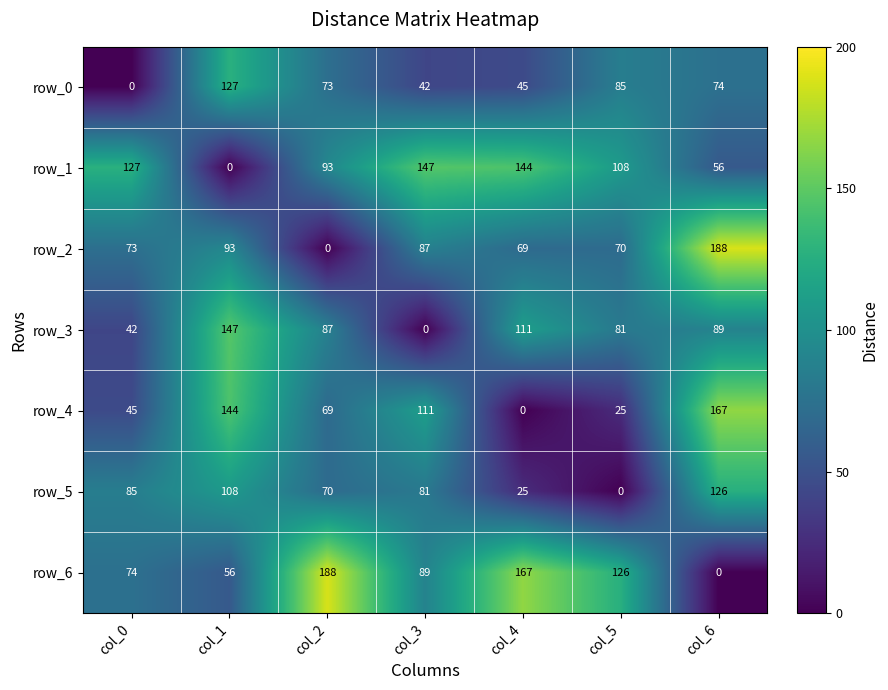

How many positive values does the row_0 series have?

6